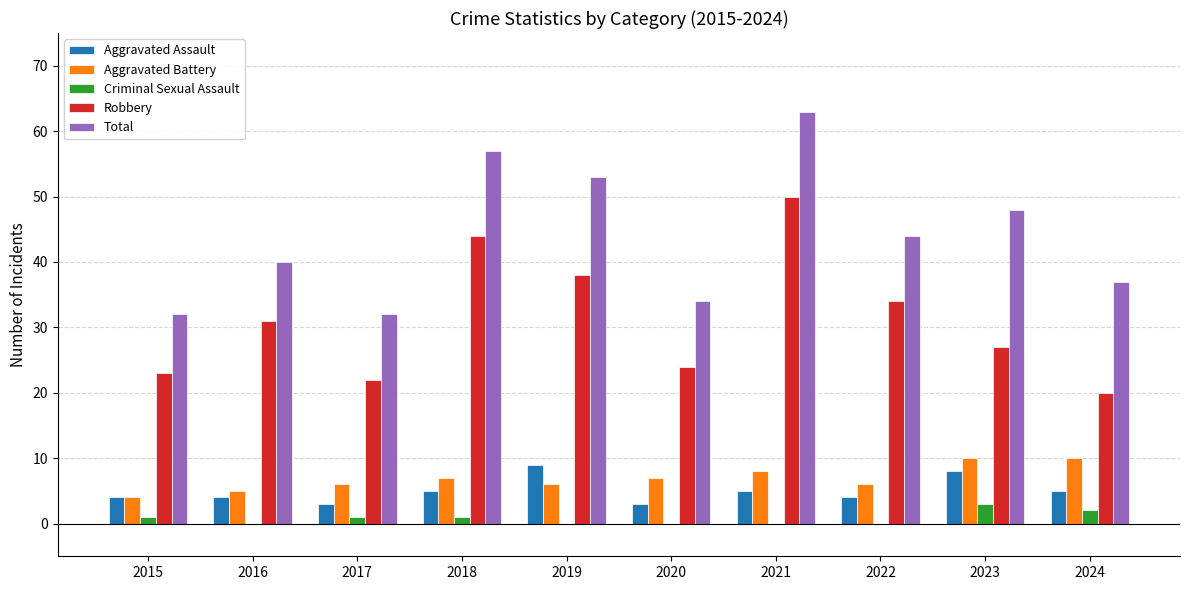

What is the maximum value shown in the chart?

63